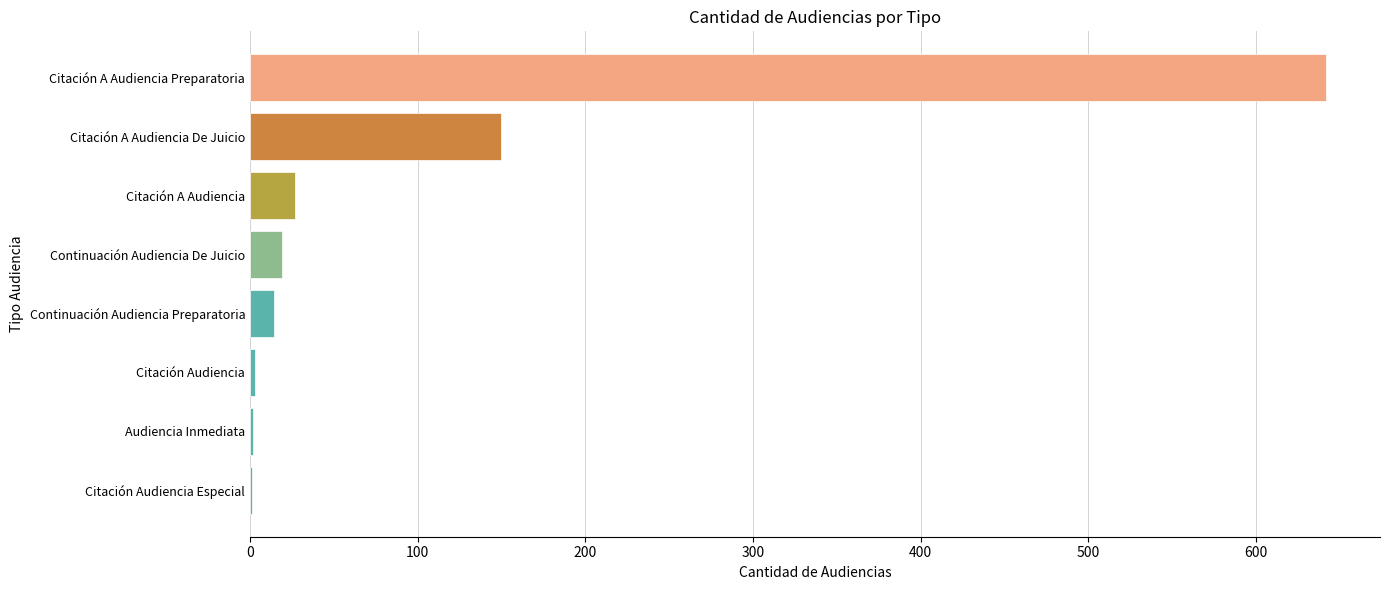

What is the change in value from Continuación Audiencia Preparatoria to Citación A Audiencia Preparatoria?

+628